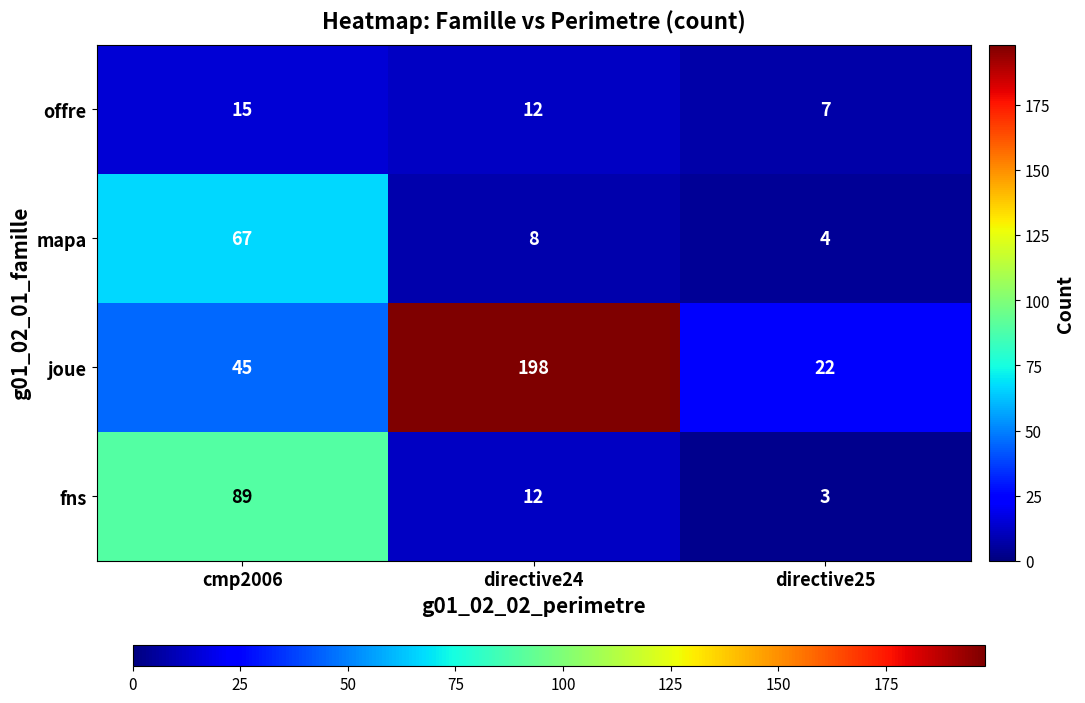

What is the difference between the highest and lowest values at directive25?

19